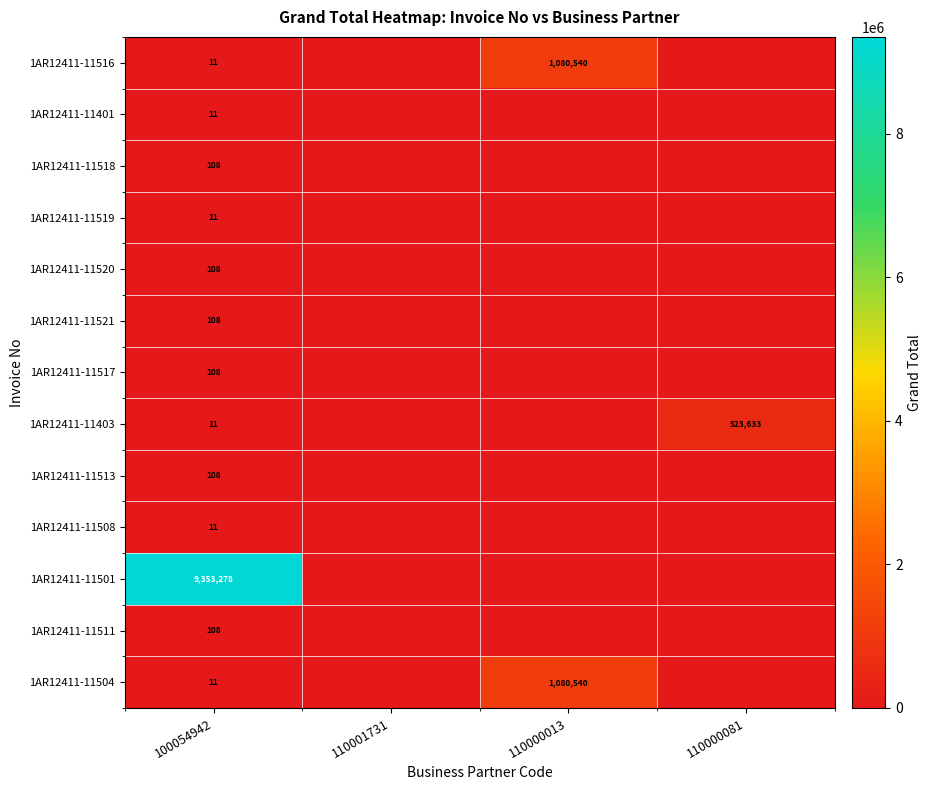

At which category is the sum across all series the highest?

100054942